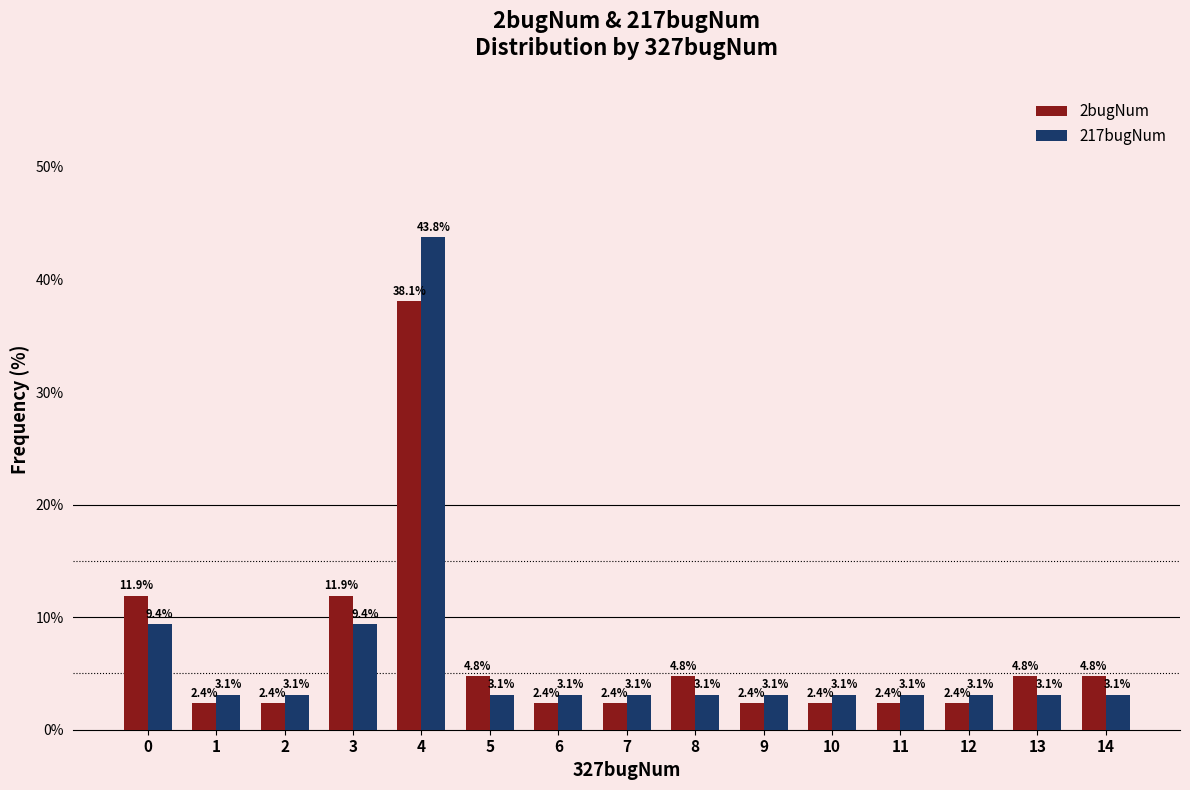

Reading right to left, list all the values displayed in this chart.

2bugNum: 14=4.8	13=4.8	12=2.4	11=2.4	10=2.4	9=2.4	8=4.8	7=2.4	6=2.4	5=4.8	4=38.1	3=11.9	2=2.4	1=2.4	0=11.9
217bugNum: 14=3.1	13=3.1	12=3.1	11=3.1	10=3.1	9=3.1	8=3.1	7=3.1	6=3.1	5=3.1	4=43.8	3=9.4	2=3.1	1=3.1	0=9.4